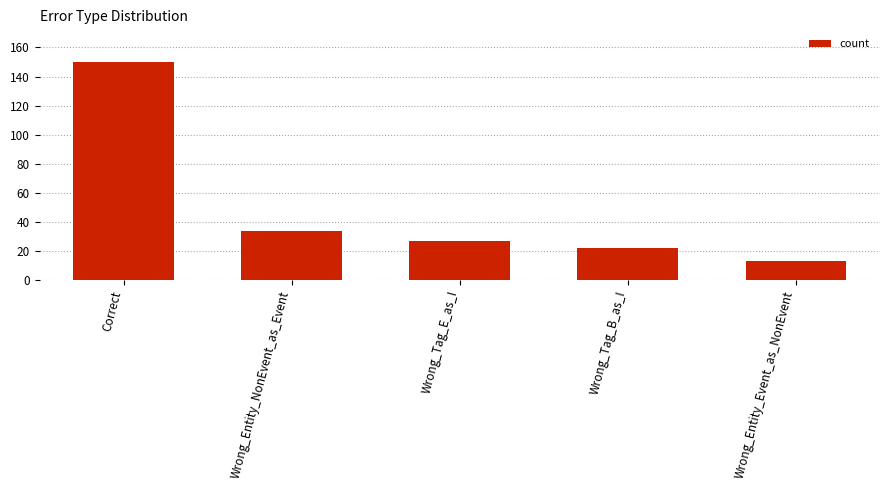

List the labels in order of value, smallest first.

Wrong_Entity_Event_as_NonEvent, Wrong_Tag_B_as_I, Wrong_Tag_E_as_I, Wrong_Entity_NonEvent_as_Event, Correct